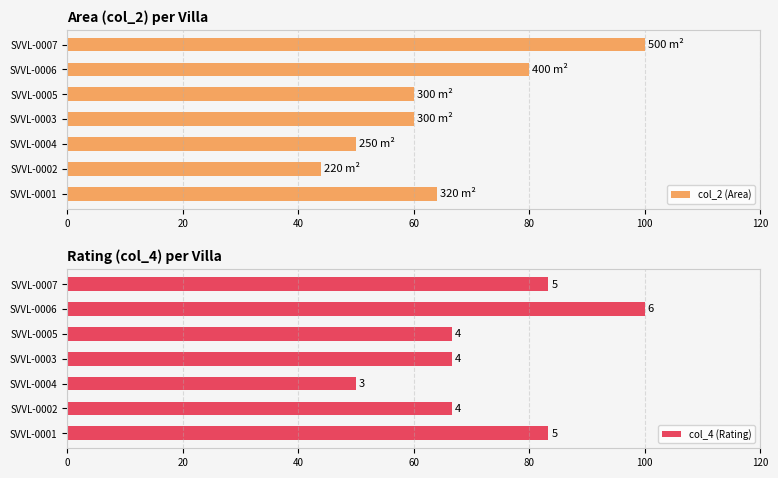

What is the value of the col_2 (Area) bar at the 3rd from the left?

50.0